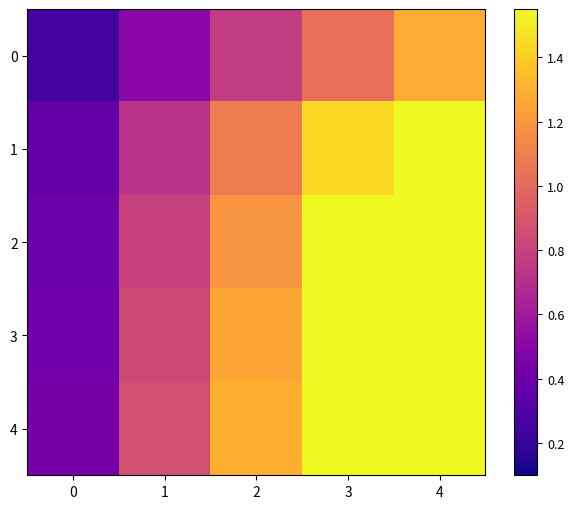

Reading right to left, list all the values displayed in this chart.

0: 4=1.3	3=1.0	2=0.8	1=0.5	0=0.3
1: 4=1.6	3=1.4	2=1.1	1=0.7	0=0.4
2: 4=1.6	3=1.6	2=1.2	1=0.8	0=0.4
3: 4=1.6	3=1.6	2=1.3	1=0.8	0=0.4
4: 4=1.6	3=1.6	2=1.3	1=0.9	0=0.4